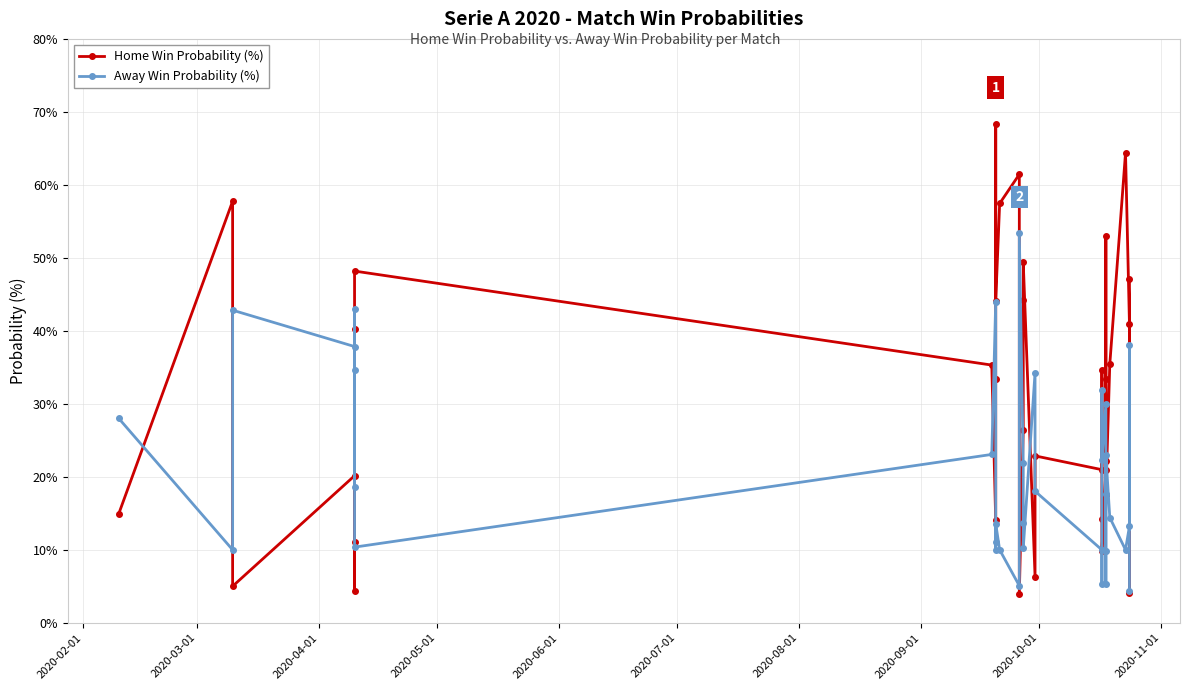

How many lines are shown in the chart?

2